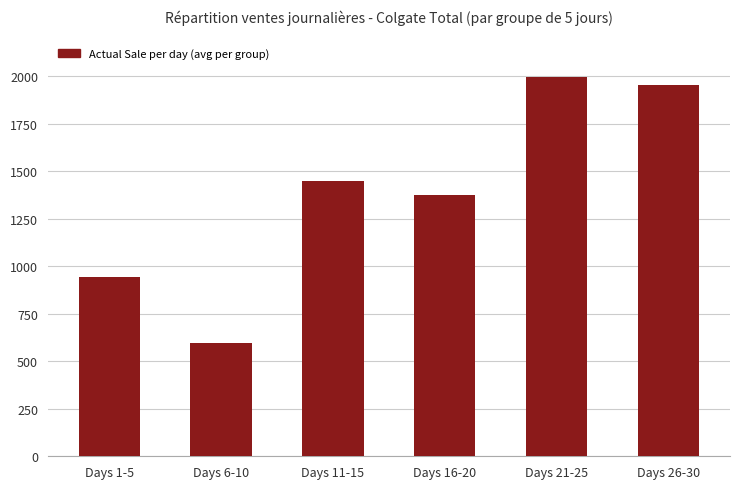

Reading left to right, transcribe all the data shown in this chart.

942.4	595.0	1449.6	1376.4	1994.2	1951.6